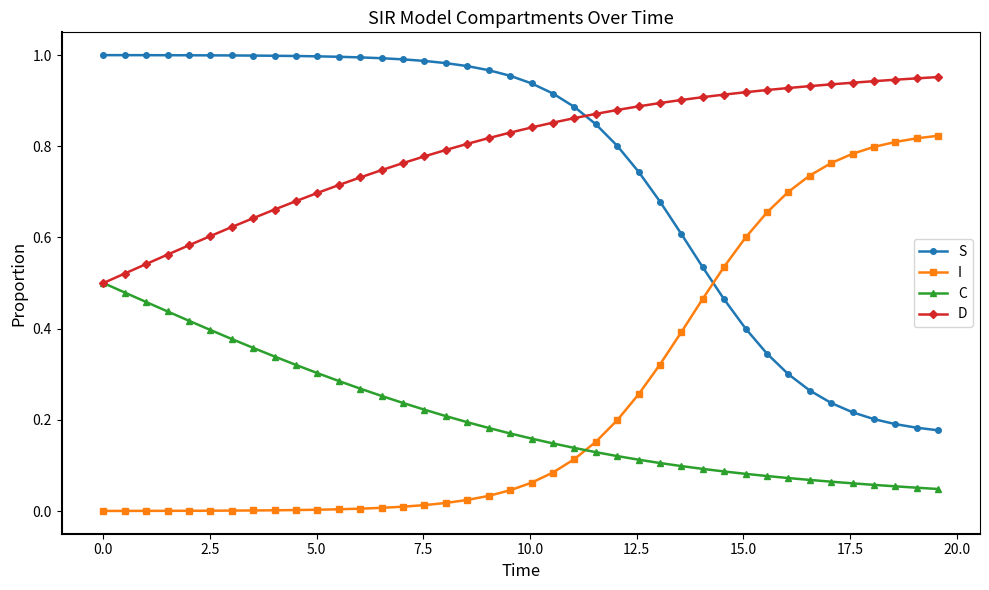

Which series has the largest total across all categories?

D